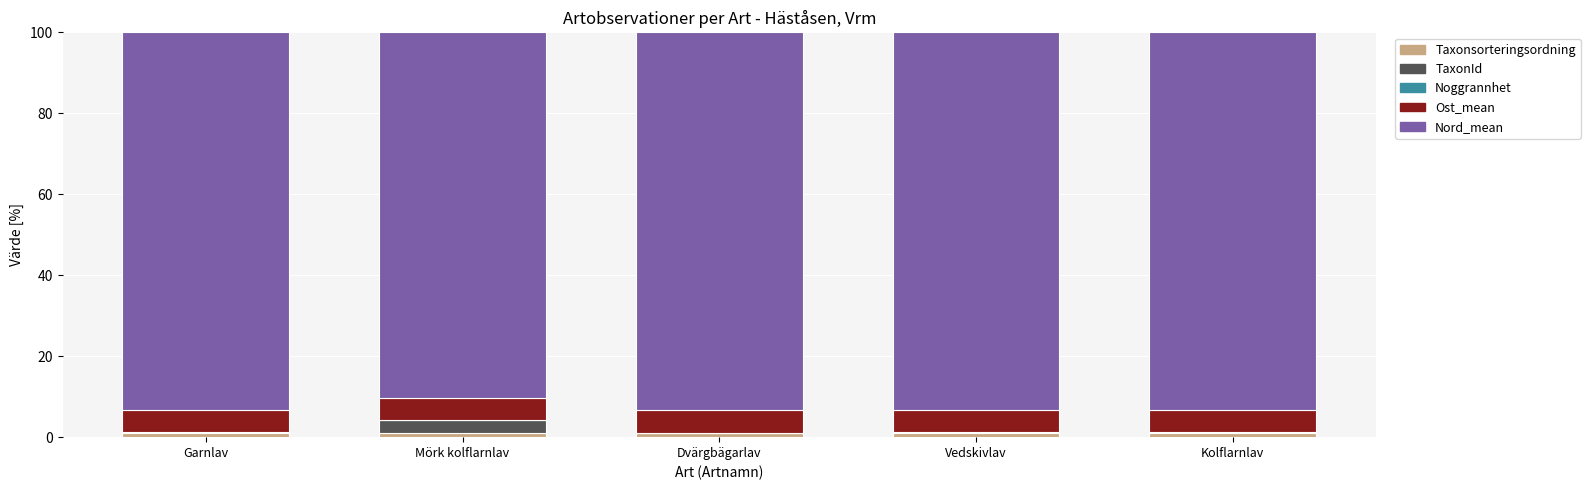

What is the sum of all Taxonsorteringsordning values?

5.4